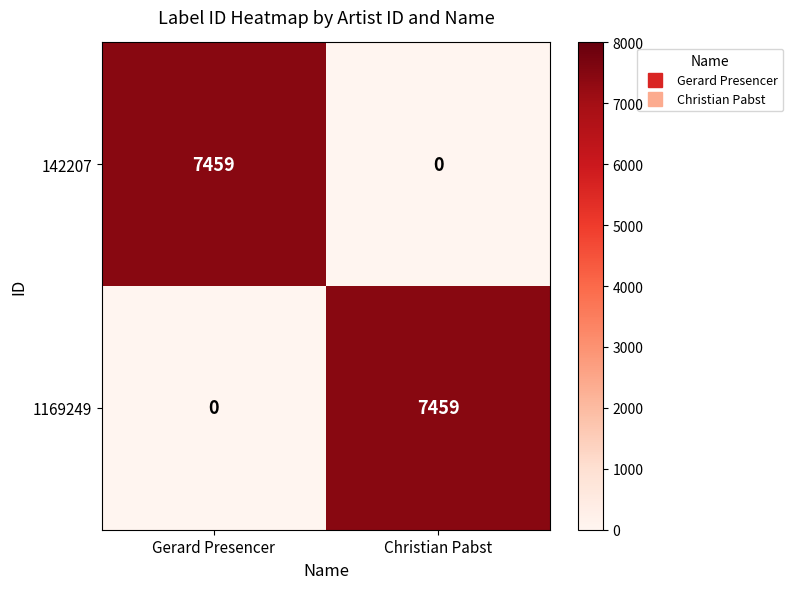

What is the maximum value shown in the chart?

7459